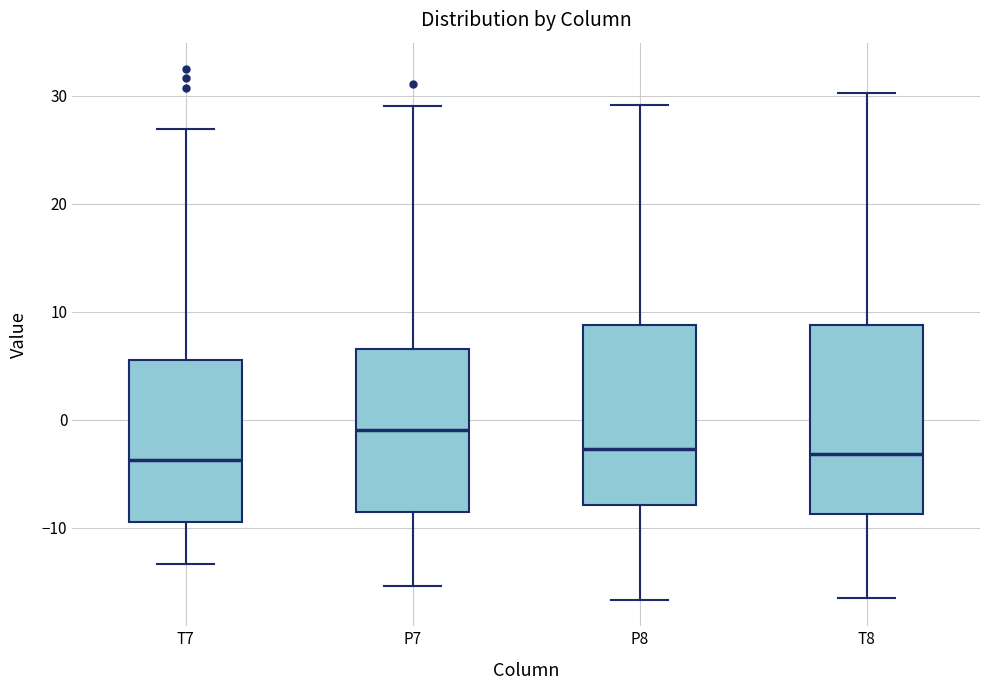

Reading left to right, transcribe this box plot: for each box, give where its median line is, the range the box spans, and where its two whiskers end, as read against the y-axis. The values are not printed on the chart, so give them approximately, as read against the axis.

T7: median -4, box -9 to 6, whiskers -13 to 27
P7: median -1, box -9 to 7, whiskers -15 to 29
P8: median -3, box -8 to 9, whiskers -17 to 29
T8: median -3, box -9 to 9, whiskers -17 to 30